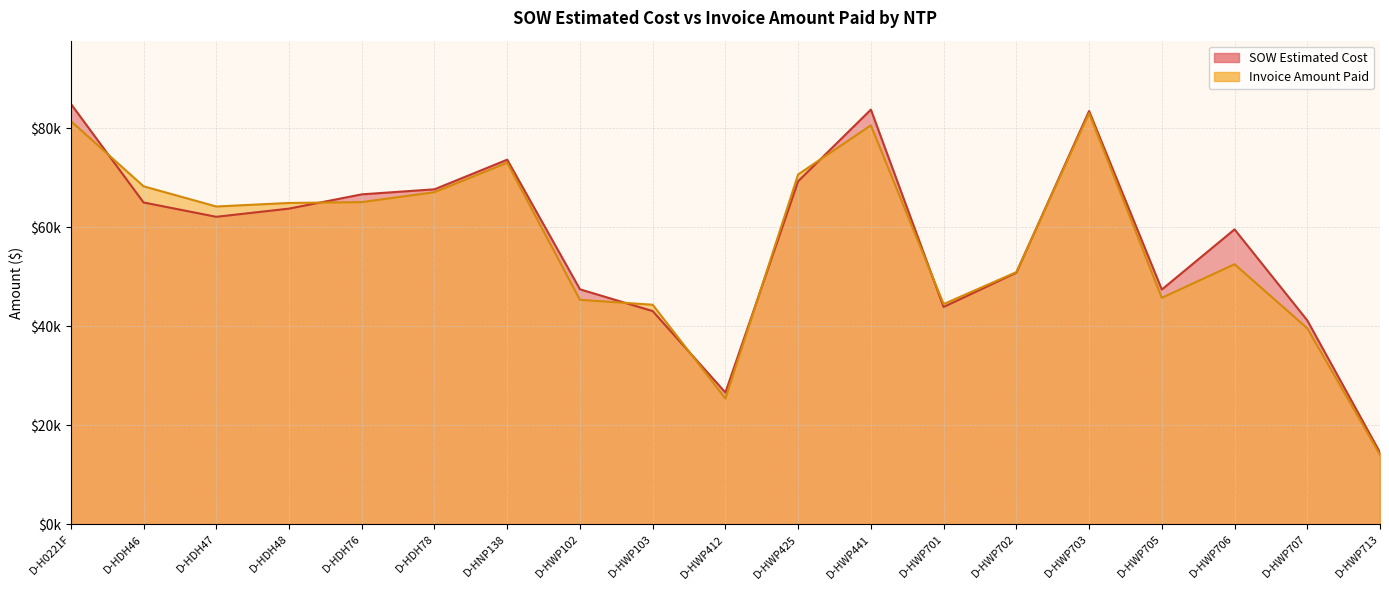

Where is SOW Estimated Cost nearest to the value 49716?

D-HWP702